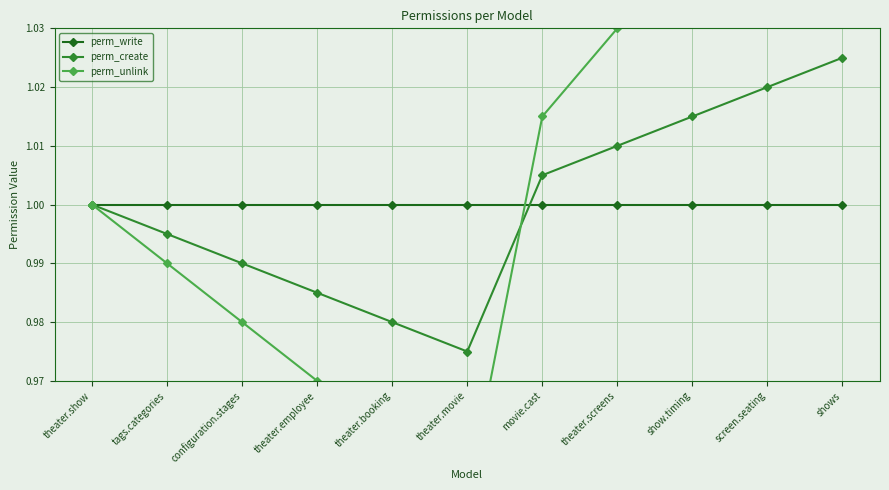

Where is the first local minimum for perm_unlink?

theater.movie